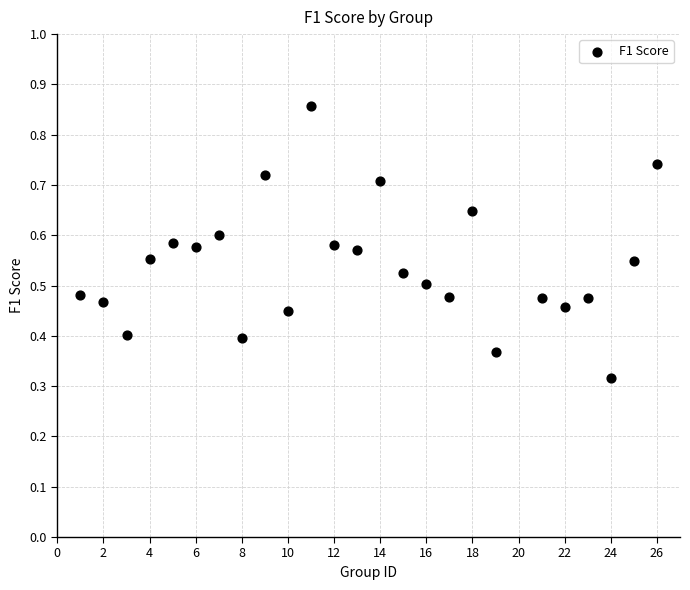

What is the range of X values (max minus min)?

25.0